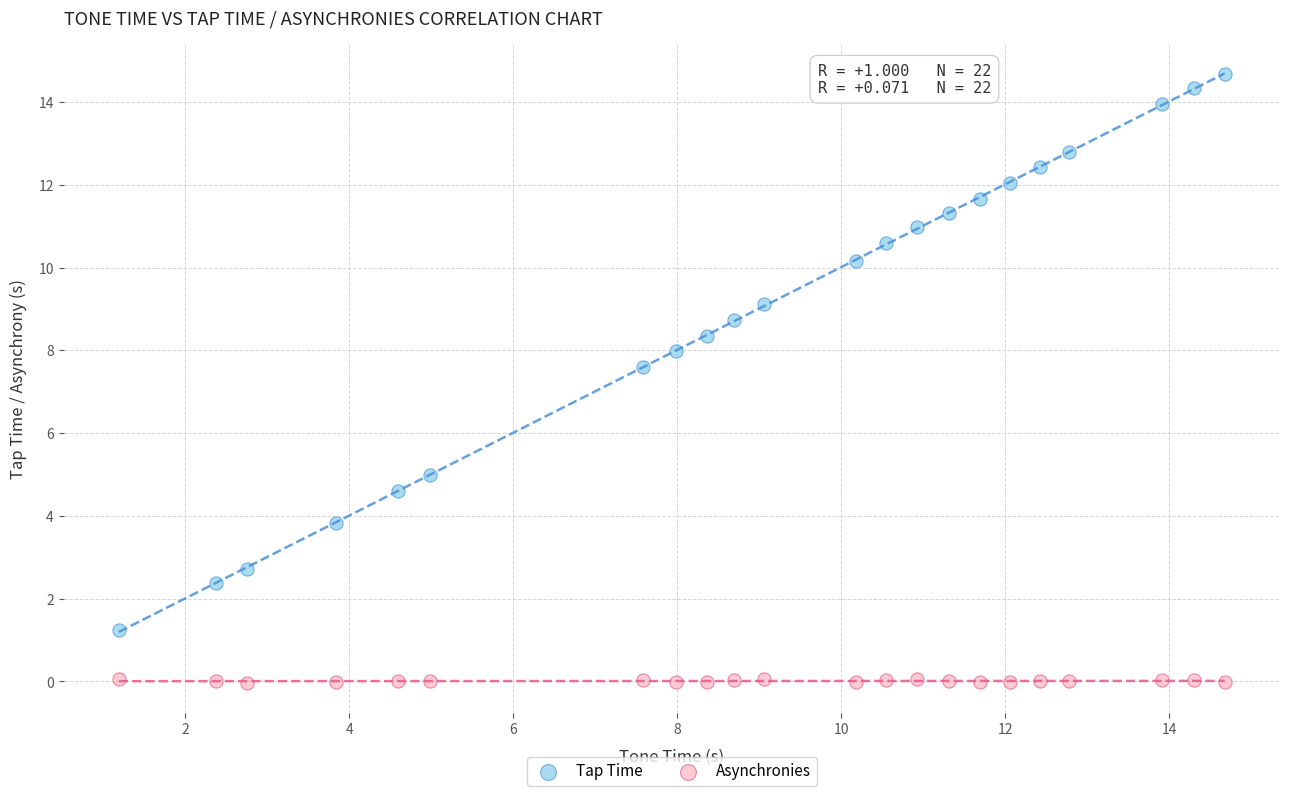

Across all data points, what is the range of Y values (max minus min)?

14.7